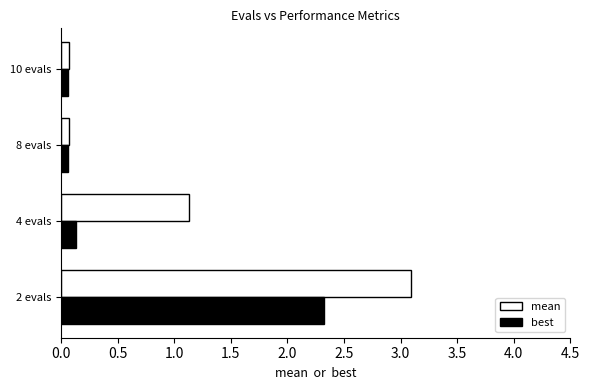

Is it true that mean equals 0.1 at 8 evals?

True